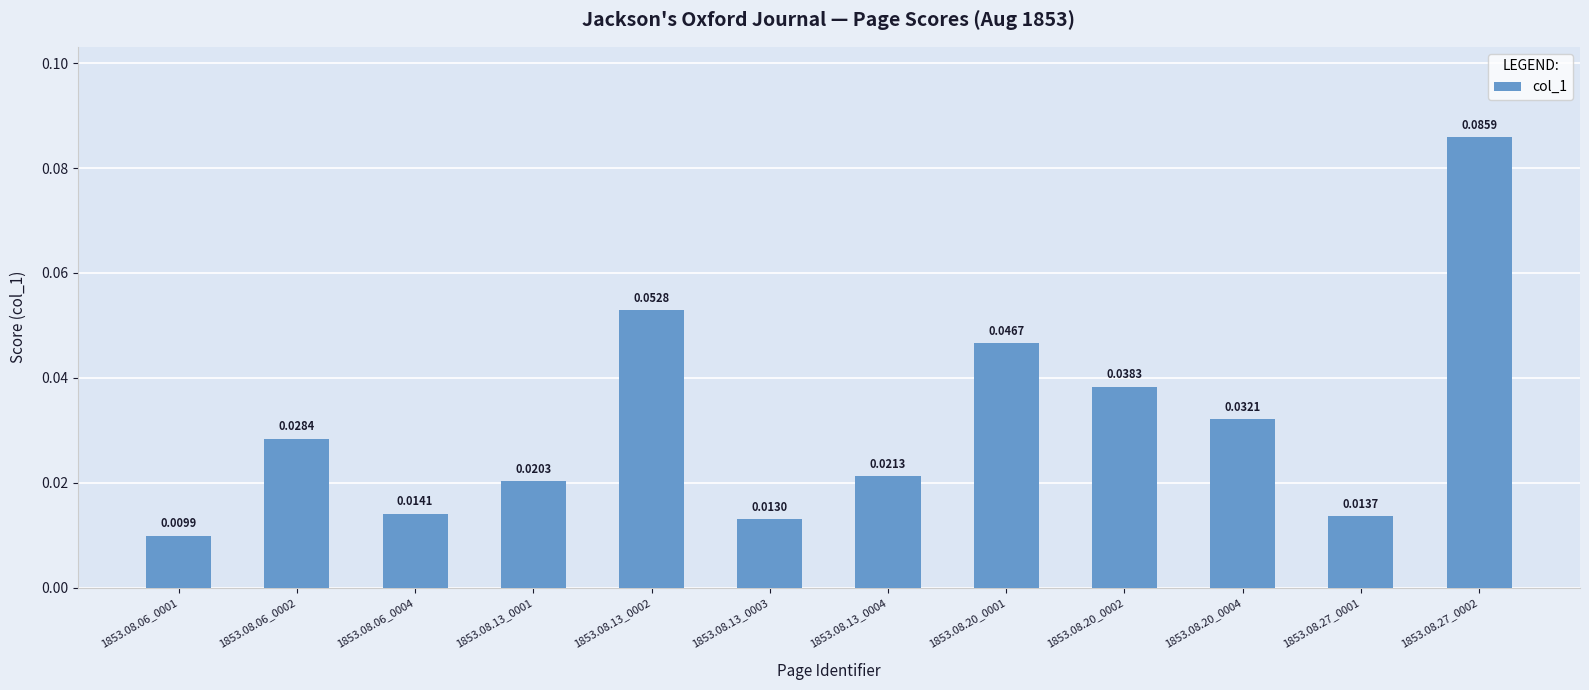

What is the sum of all values?

0.4